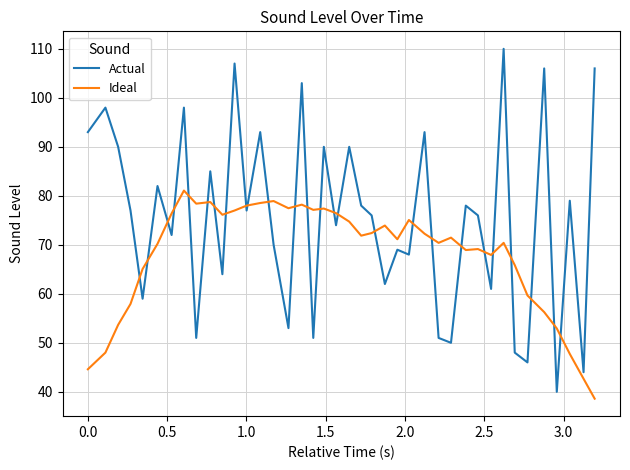

How many series are shown in this chart?

2